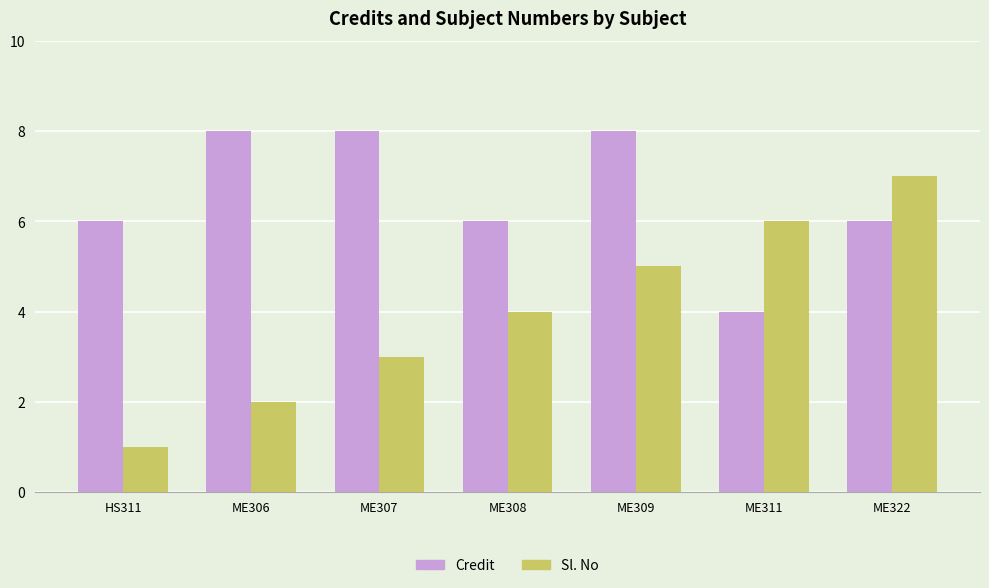

What is the sum of all Credit values?

46